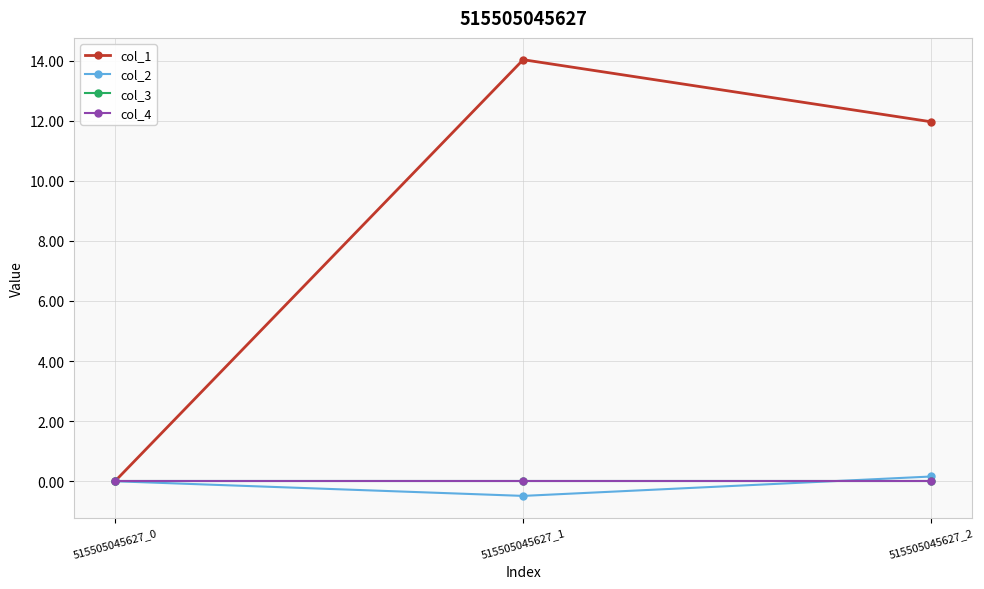

At which label is col_2 closest to 0?

515505045627_0